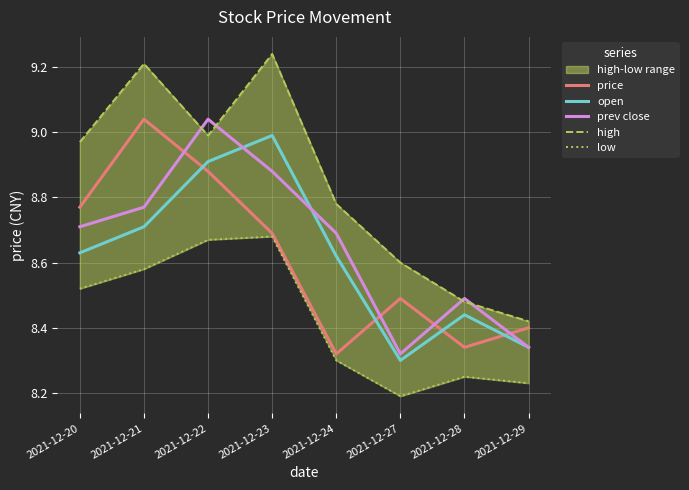

Which label corresponds to the smallest value in the chart?

2021-12-27